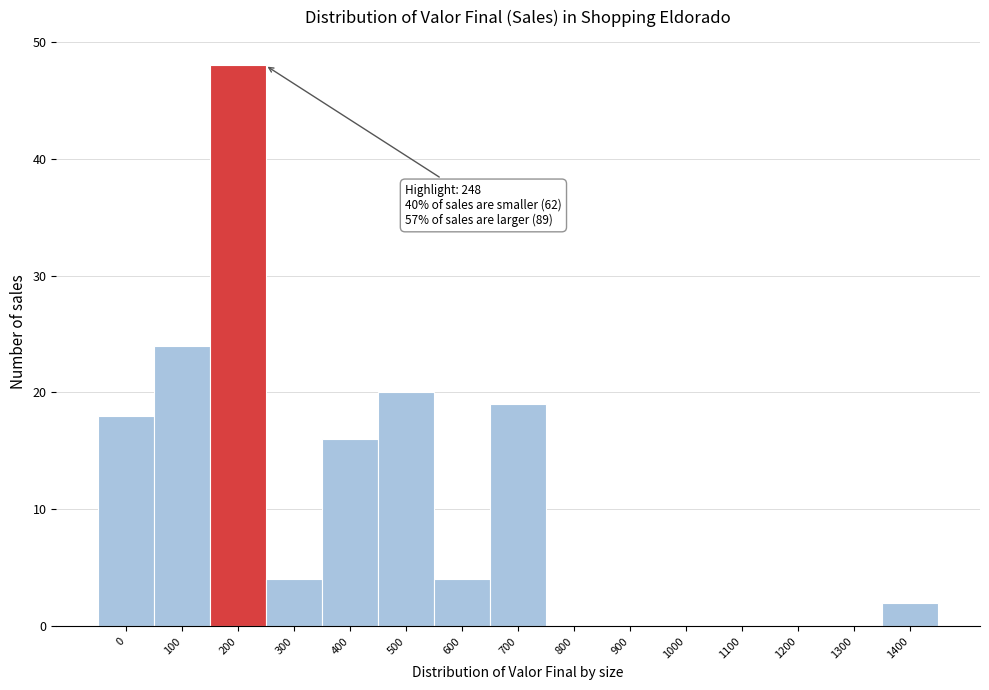

Reading left to right, list all the values displayed in this chart.

0=18	100=24	200=48	300=4	400=16	500=20	600=4	700=19	800=0	900=0	1000=0	1100=0	1200=0	1300=0	1400=2